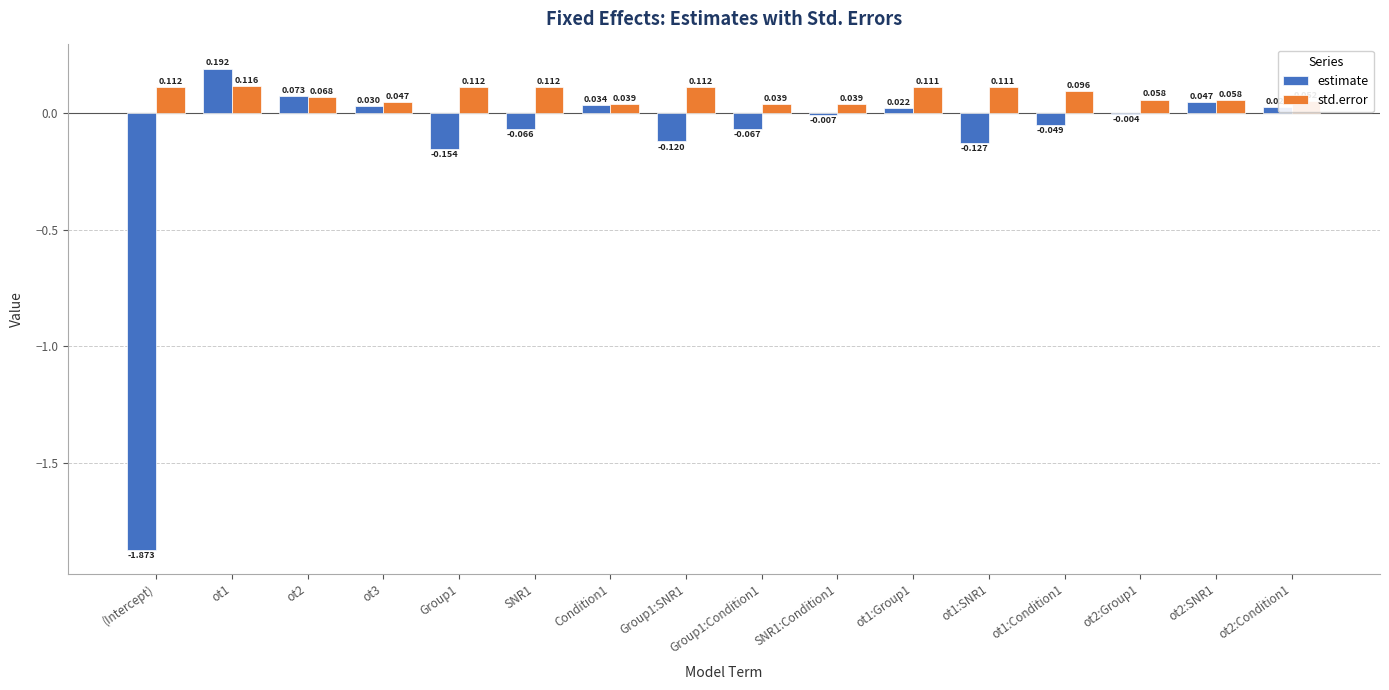

Between Group1 and Group1:SNR1, which series saw the biggest shift?

estimate